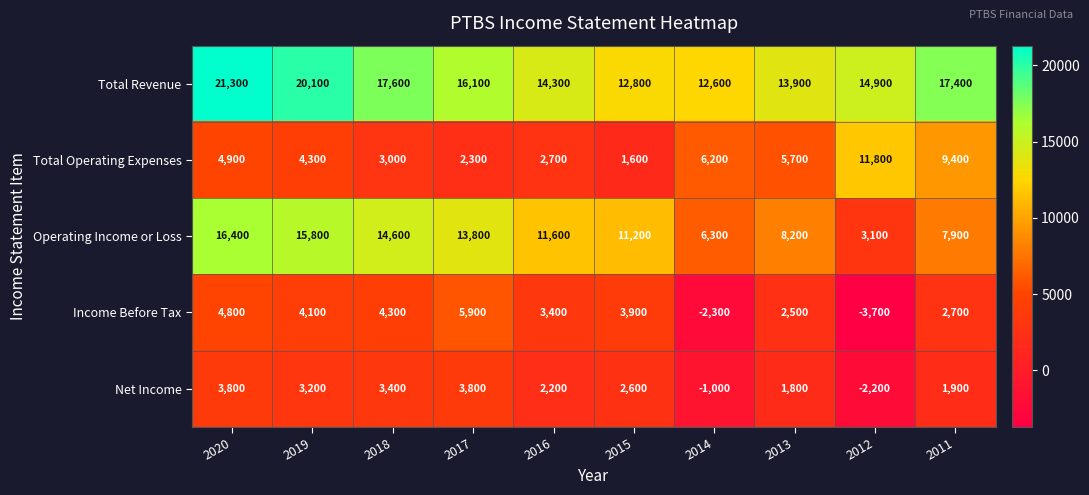

What is the minimum value shown in the chart?

-3700